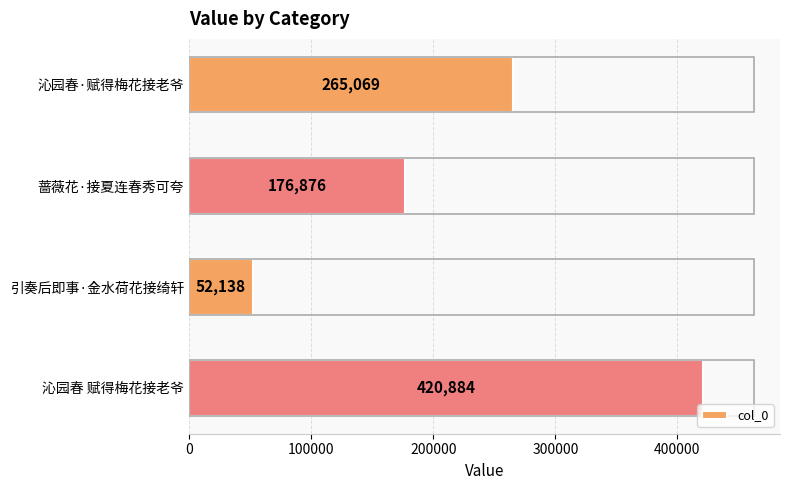

What is the average value?

228742